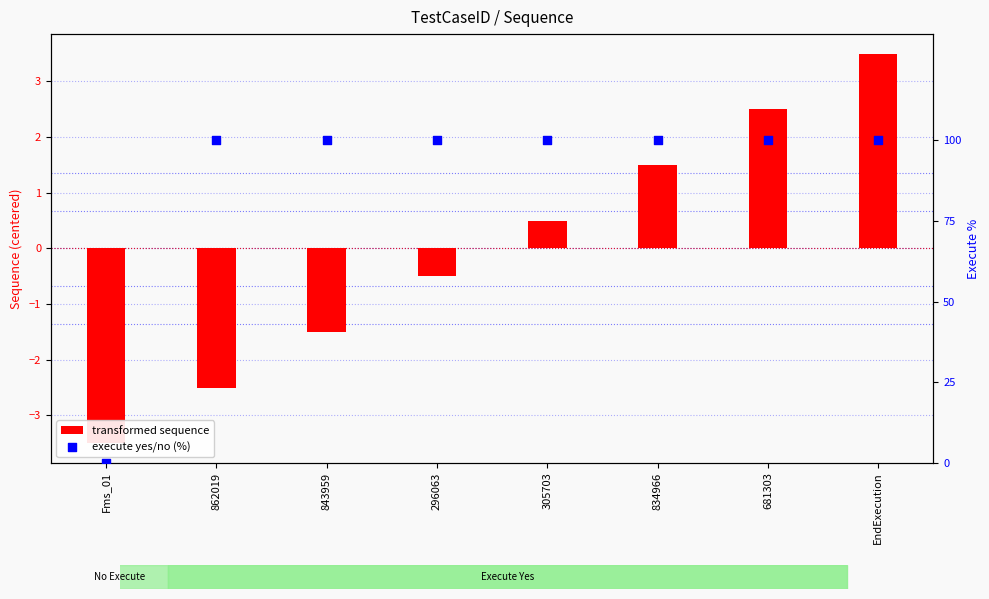

Which series has the largest total across all categories?

execute yes/no (%)